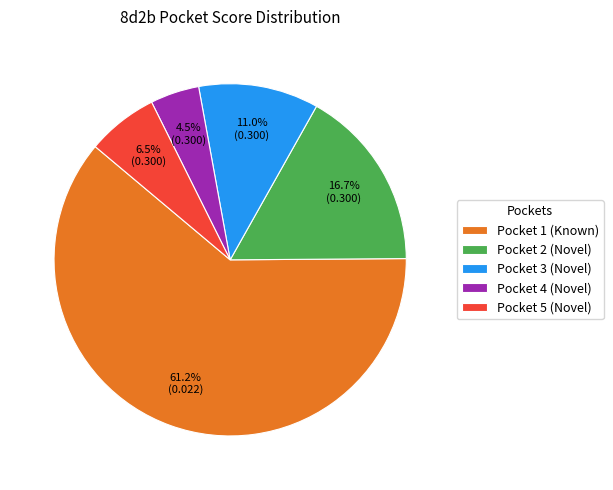

How many segments does this pie chart have?

5